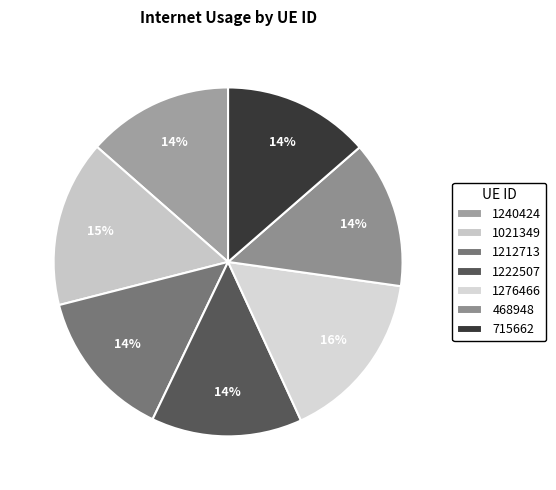

Is there any slice that represents more than half of the pie?

No